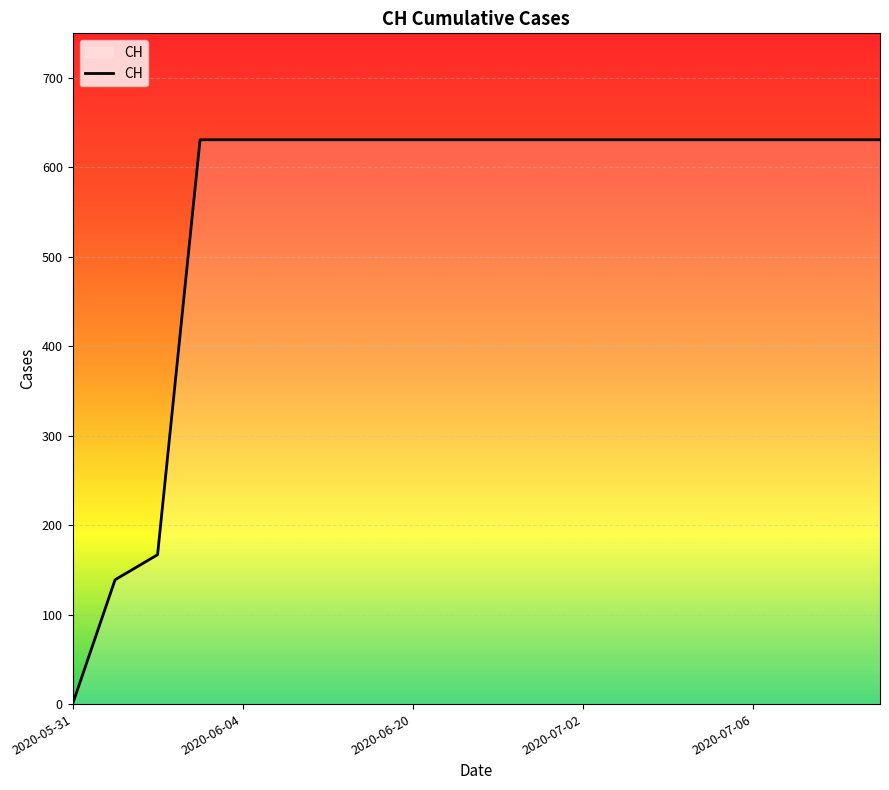

What is the difference between the maximum and minimum values?

631